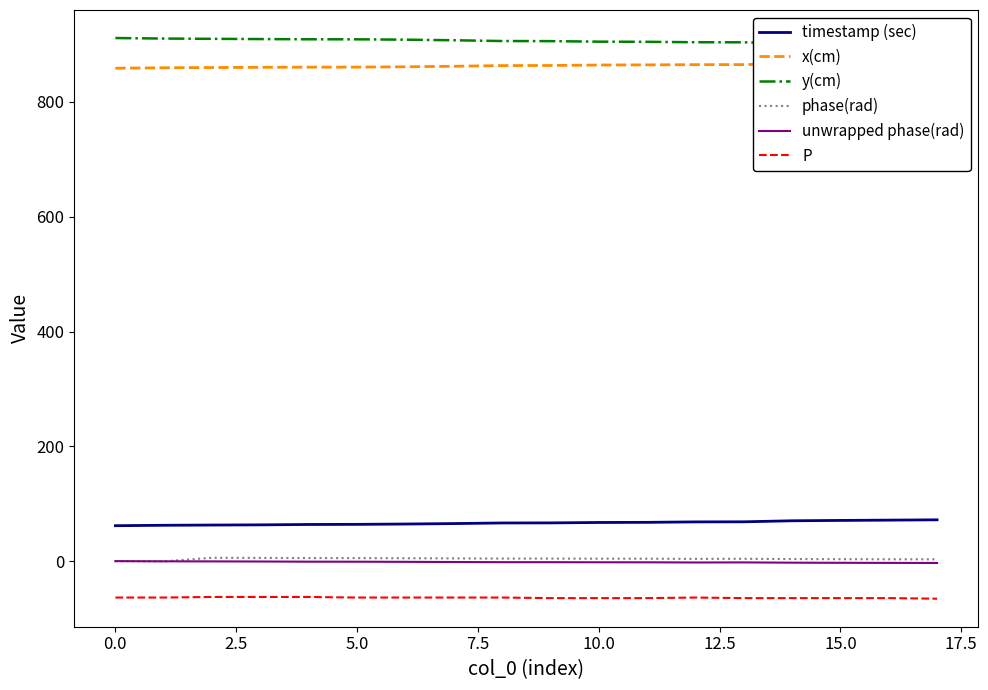

True or false: timestamp (sec) and phase(rad) intersect in this chart.

False